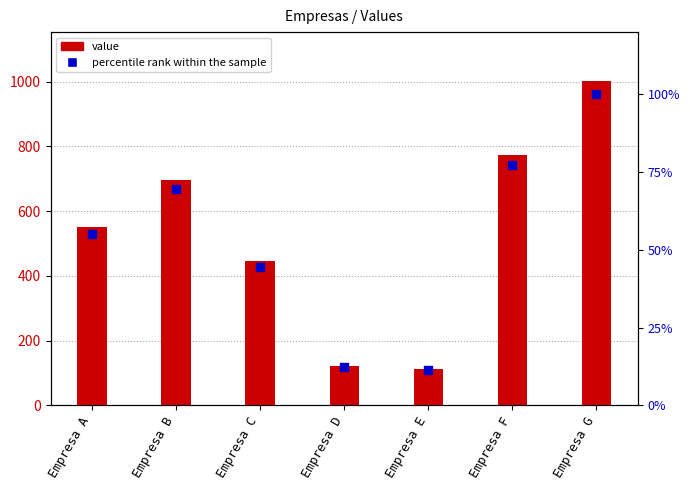

What is the total value across all series at Empresa B?

766.5